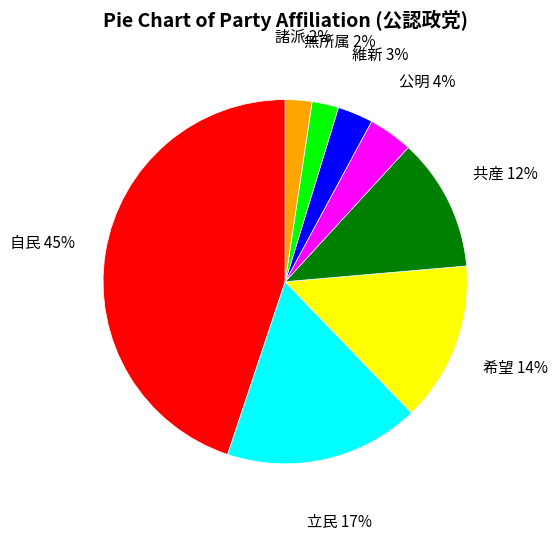

Which has a higher value, 立民 or 無所属?

立民